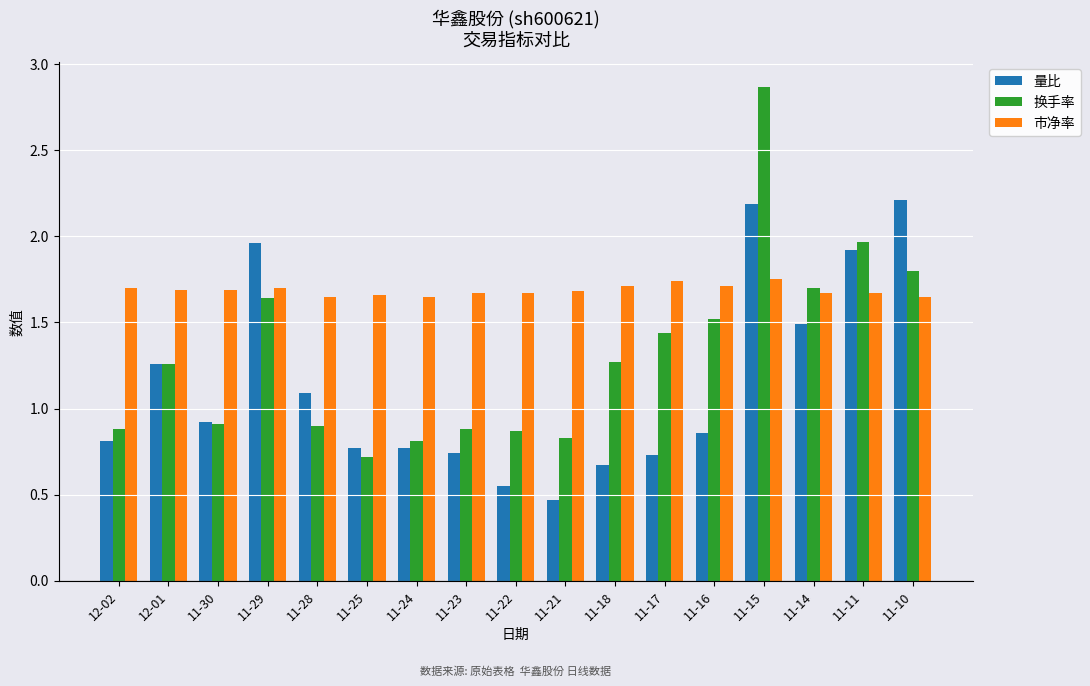

What value does the 换手率 series have at 11-15?

2.9